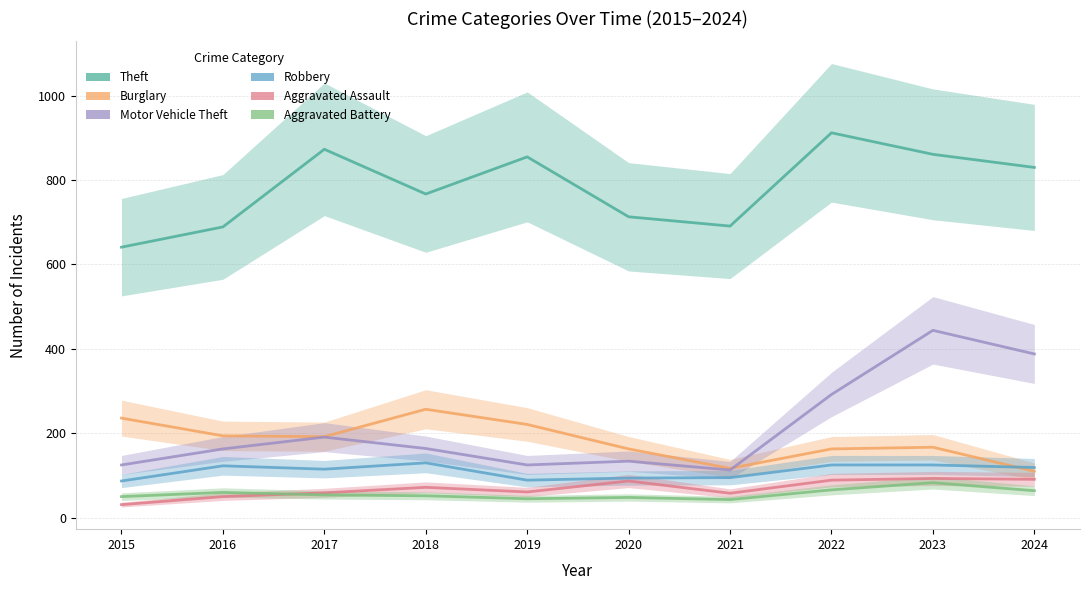

Between 2015 and 2022, which series saw the biggest shift?

Theft